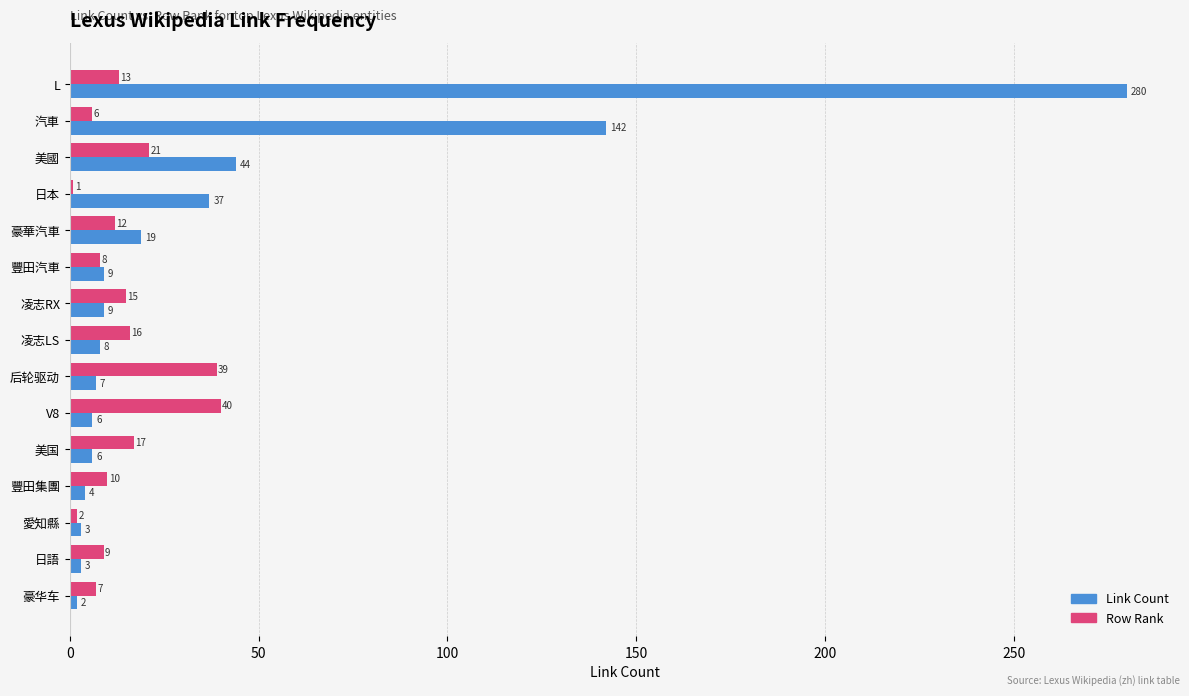

List the labels in order of Row Rank value, smallest first.

日本, 愛知縣, 汽車, 豪华车, 豐田汽車, 日語, 豐田集團, 豪華汽車, L, 凌志RX, 凌志LS, 美国, 美國, 后轮驱动, V8